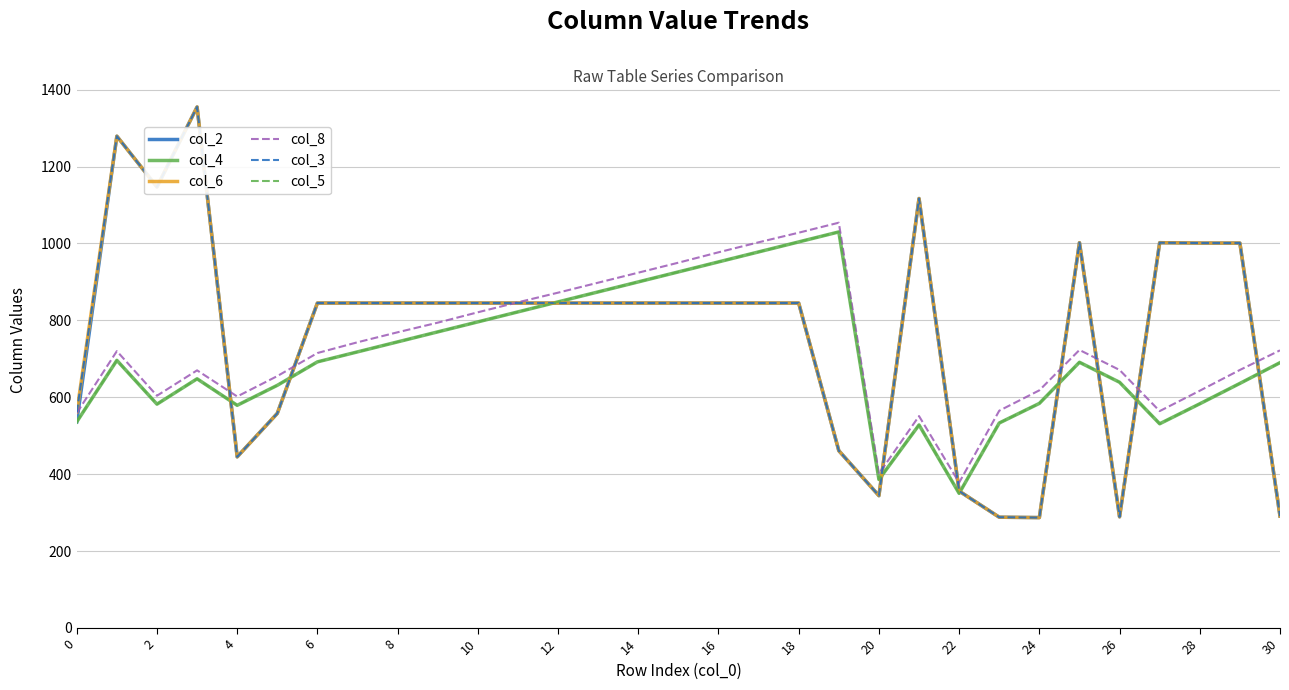

Where is the first local minimum for col_2?

2